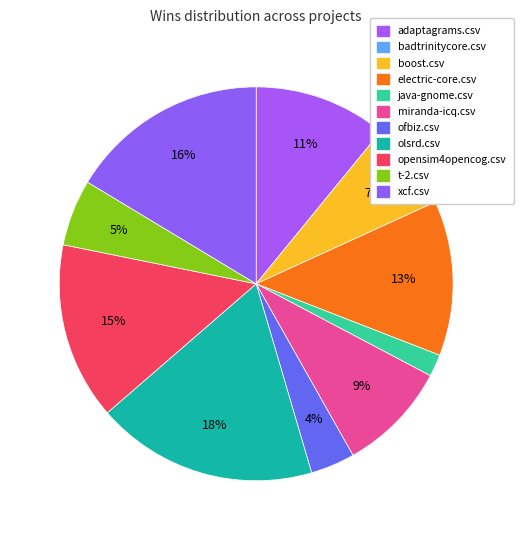

How many slices are in this pie chart?

10